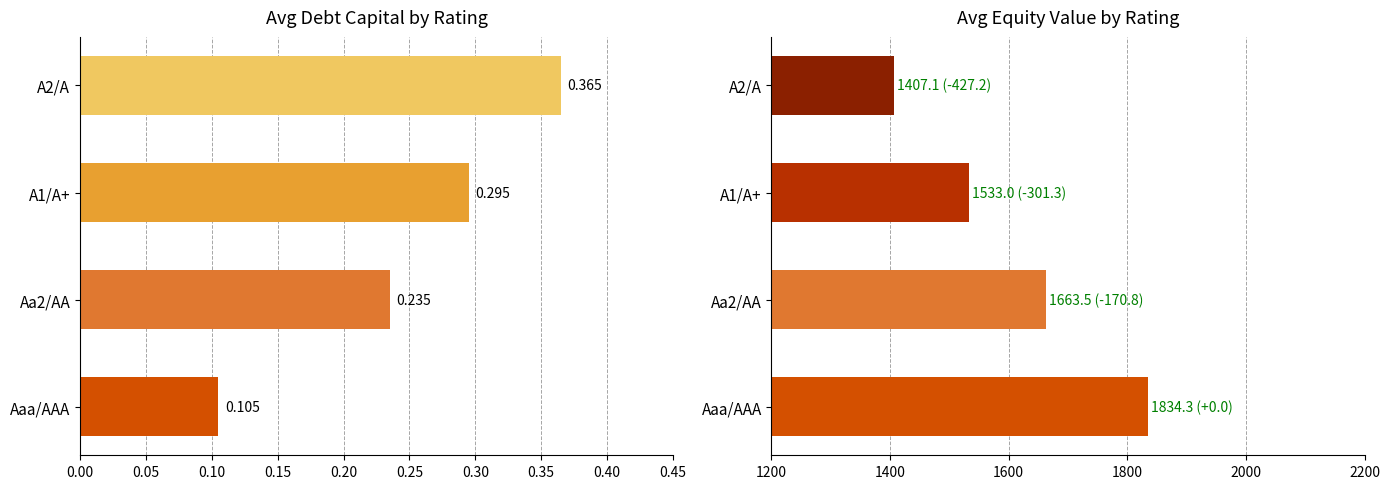

Which series changed the most between Aa2/AA and A2/A?

equity_value